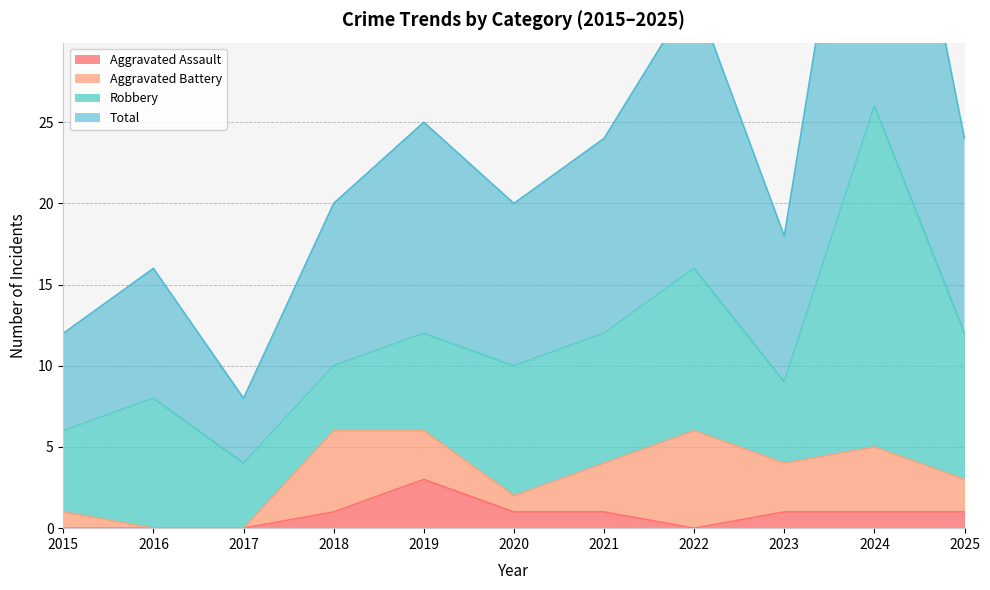

The value of Total at 2016 is 16. True or false?

True